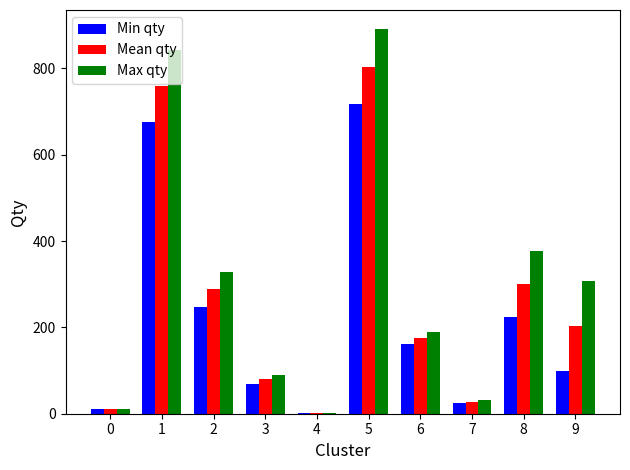

Which series has the largest total across all categories?

Max qty